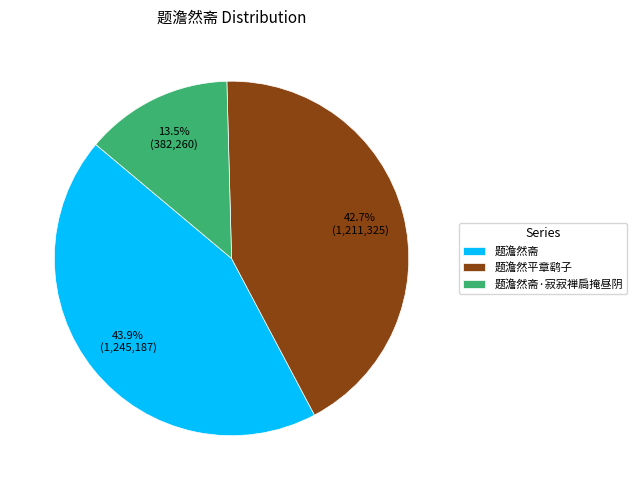

To the nearest percent, what percentage of the pie is 题澹然斋?

44%